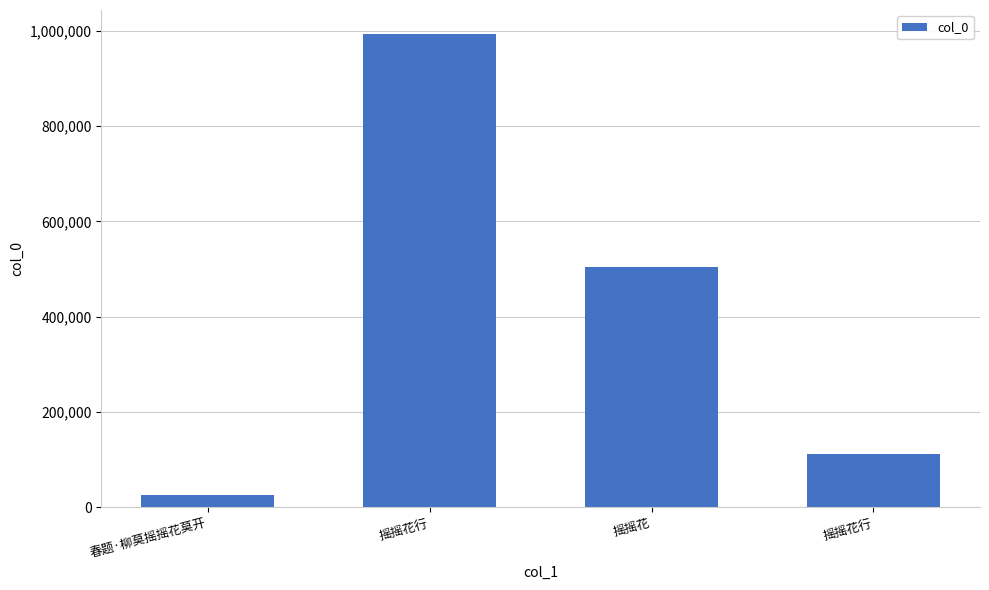

Is it true that the value at 摇摇花行 is 1642671?

False